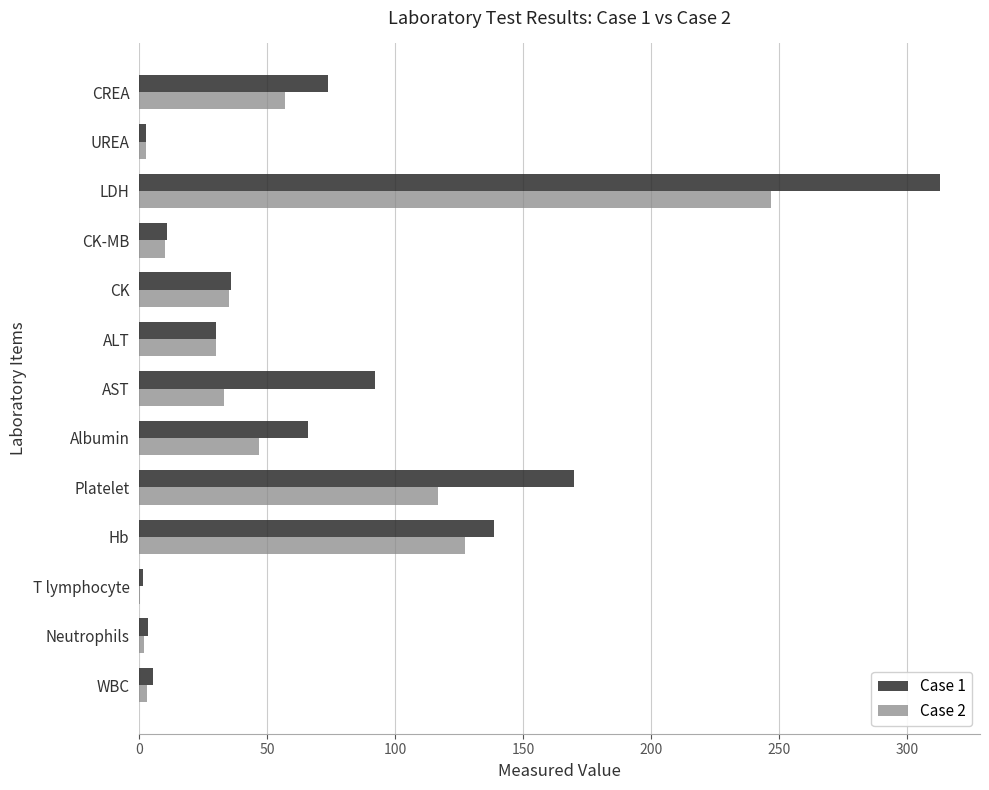

Which label corresponds to the largest value in the chart?

LDH